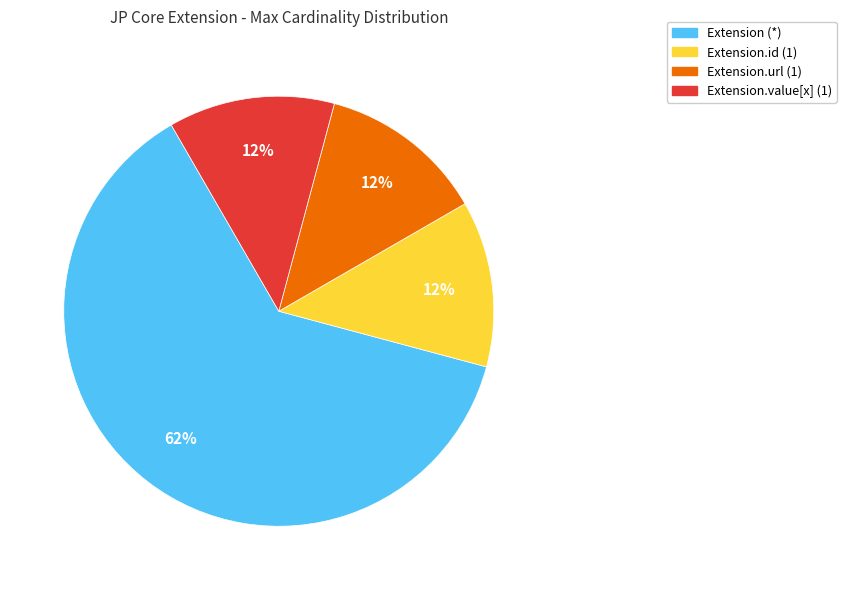

Is there a majority slice in this chart?

Yes